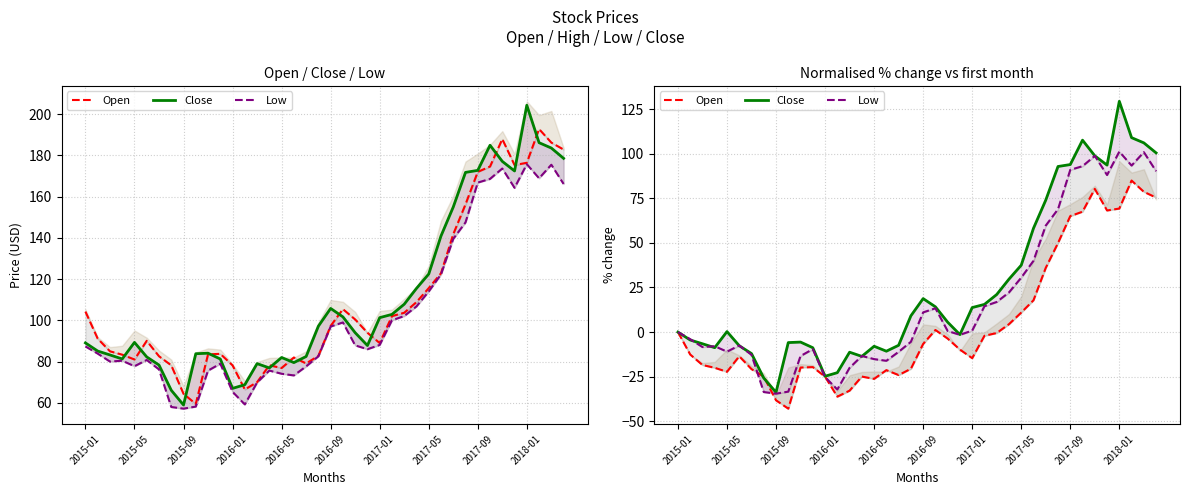

In Open, how many points are lower than both neighbors (excluding endpoints)?

7